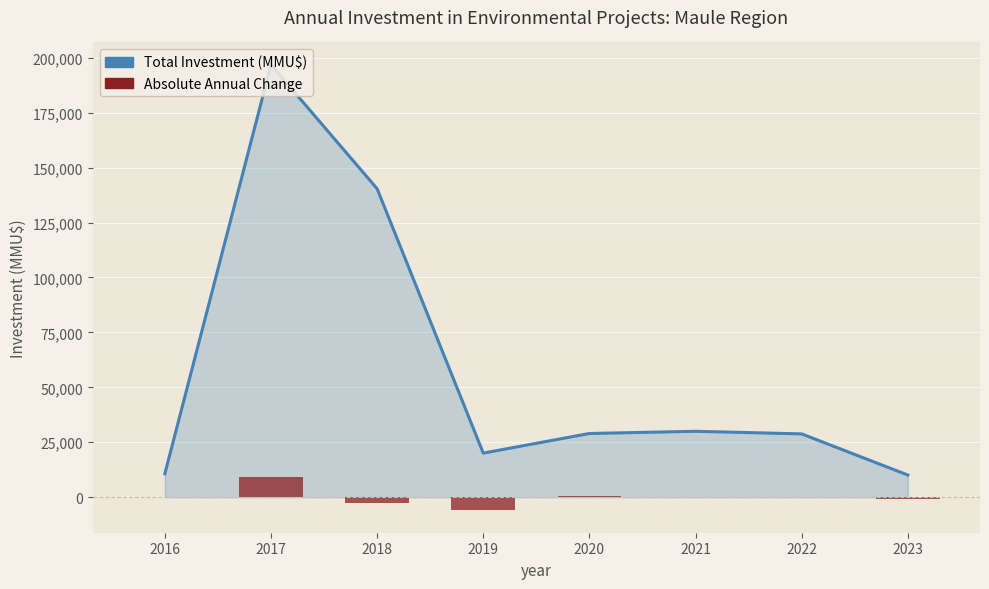

How many positive values does the Absolute Annual Change series have?

3